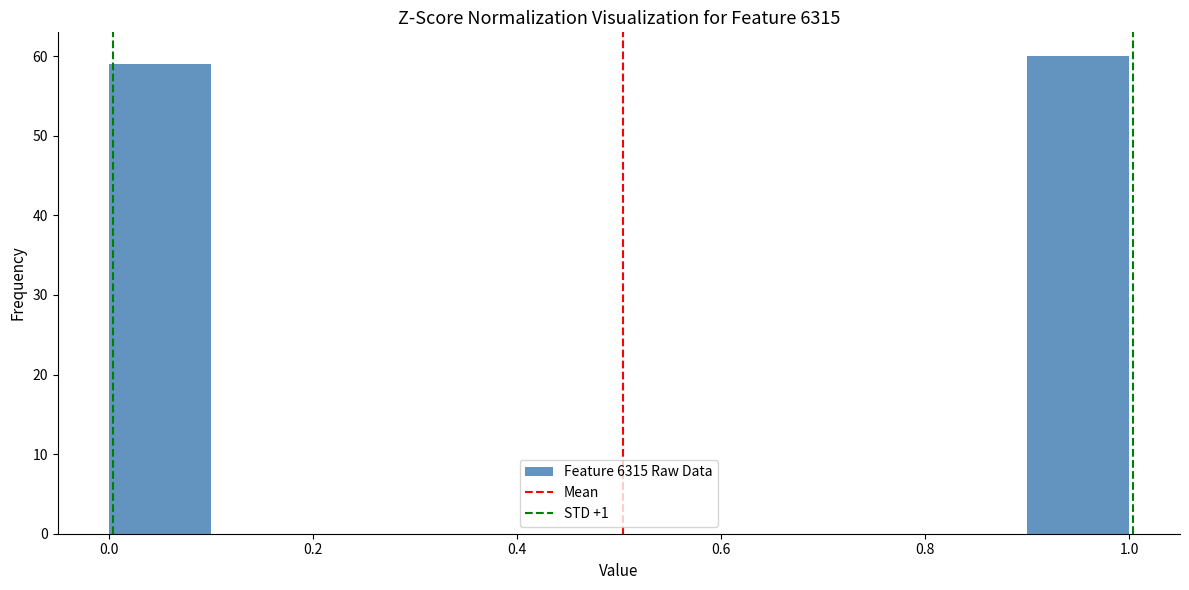

How tall is the bar that spans 0.9 to 1.0 on the x-axis? The values are not printed on the chart, so give them approximately, as read against the axis.

60